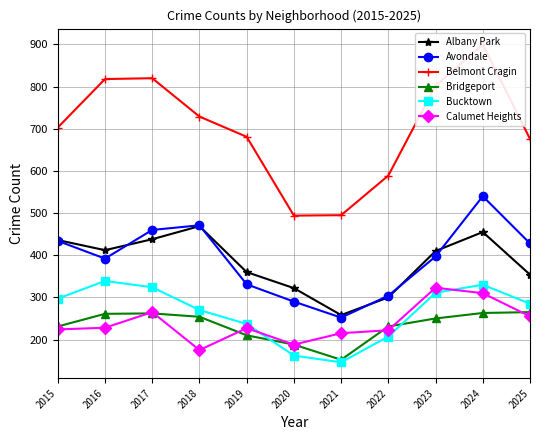

In Bridgeport, how many points are higher than both neighbors (excluding endpoints)?

1